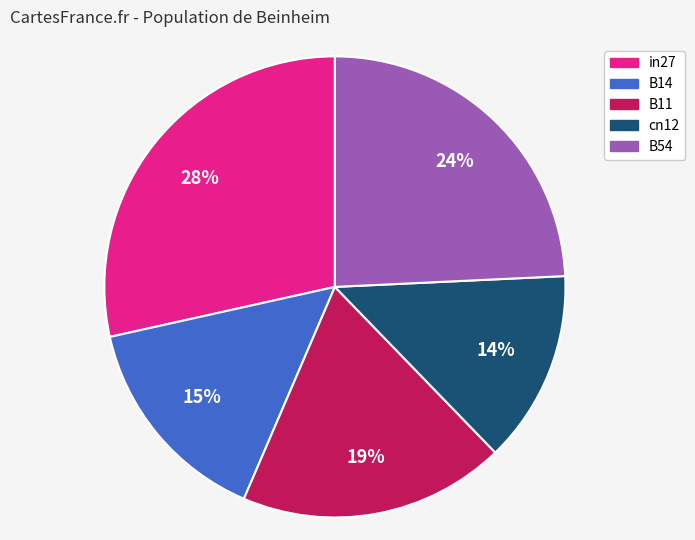

What percentage is the B11 slice, to the nearest percent?

19%